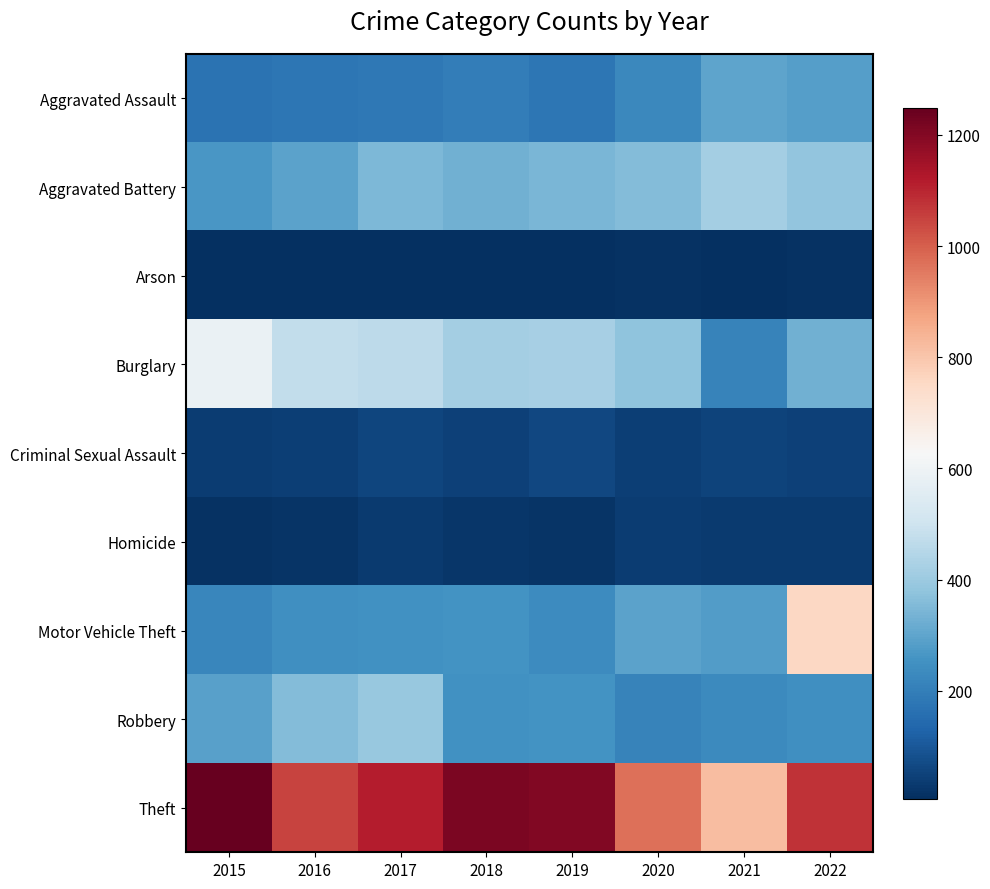

At which category is the sum across all series the highest?

2022